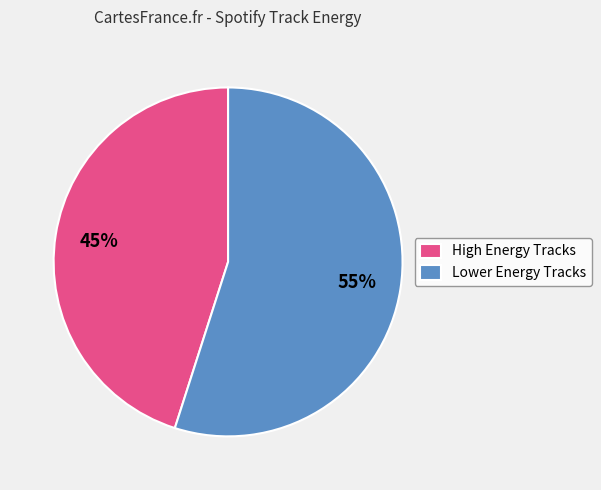

Is it true that High Energy Tracks is 45% of the pie?

True